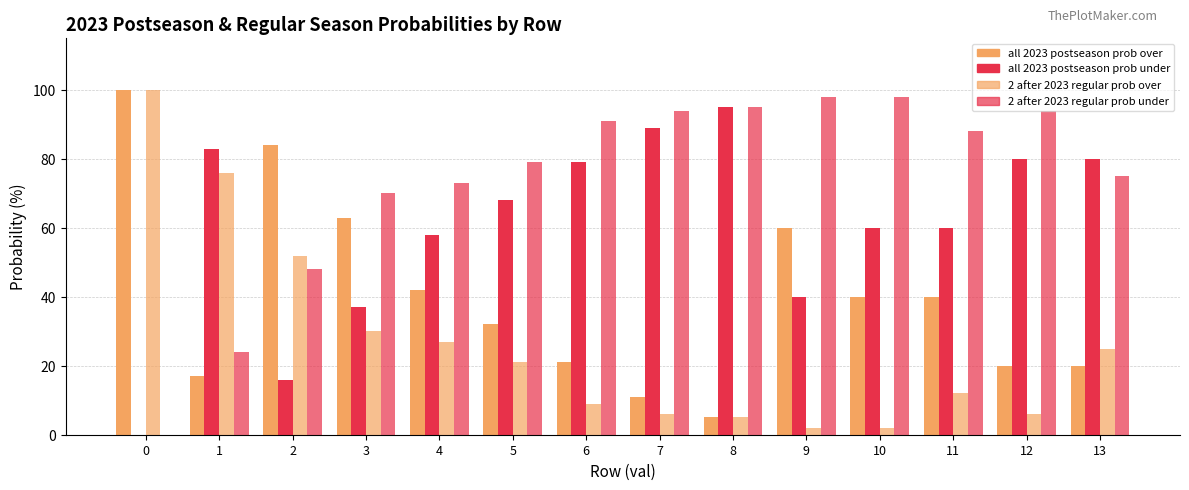

Are the bars grouped side by side (vs. stacked)?

Yes